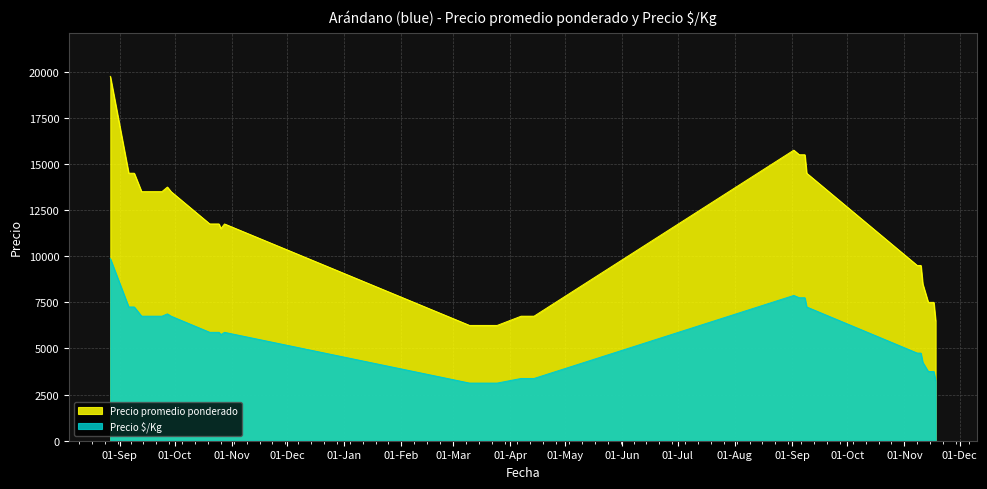

True or false: Precio  $/Kg has a value of 2081 at 2022-03-10.

False